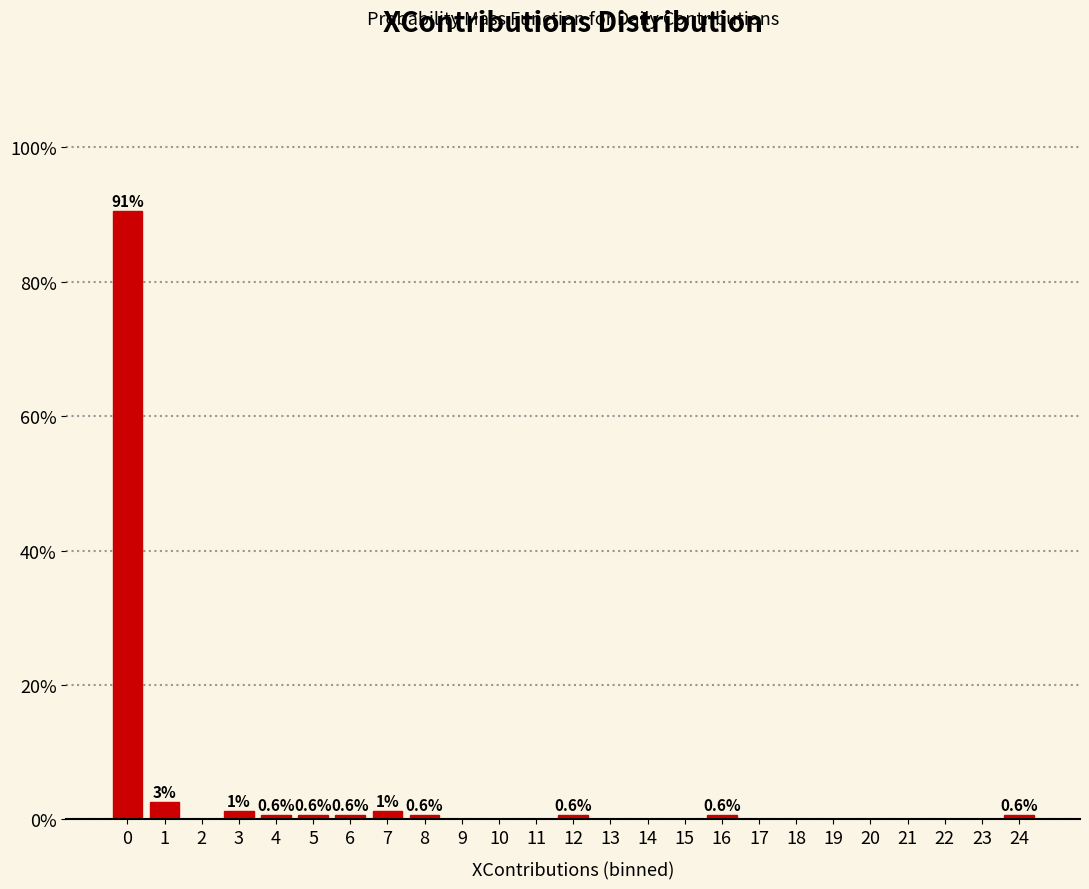

Reading left to right, what are all the values shown in this chart?

0=90.6	1=2.5	2=0.0	3=1.3	4=0.6	5=0.6	6=0.6	7=1.3	8=0.6	9=0.0	10=0.0	11=0.0	12=0.6	13=0.0	14=0.0	15=0.0	16=0.6	17=0.0	18=0.0	19=0.0	20=0.0	21=0.0	22=0.0	23=0.0	24=0.6